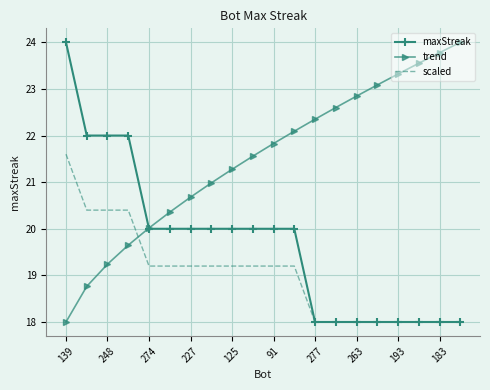

Which series has the largest total across all categories?

trend